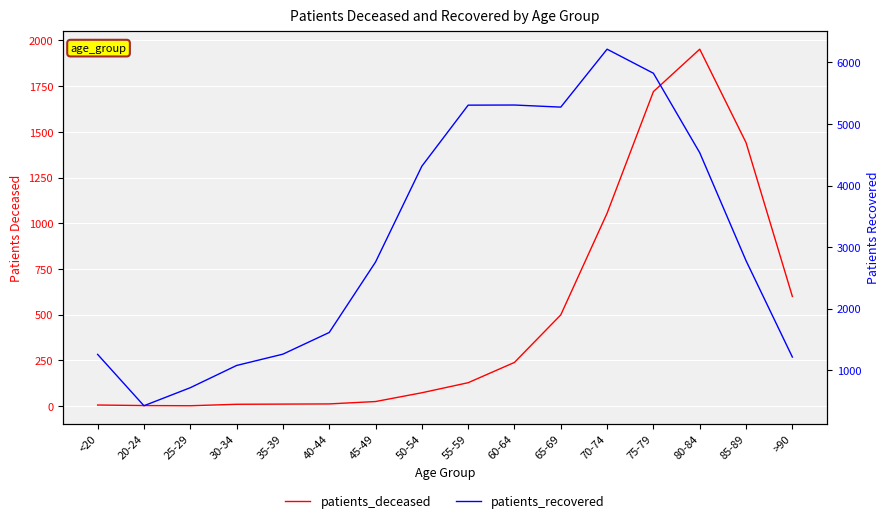

Which series has the largest total across all categories?

patients_recovered